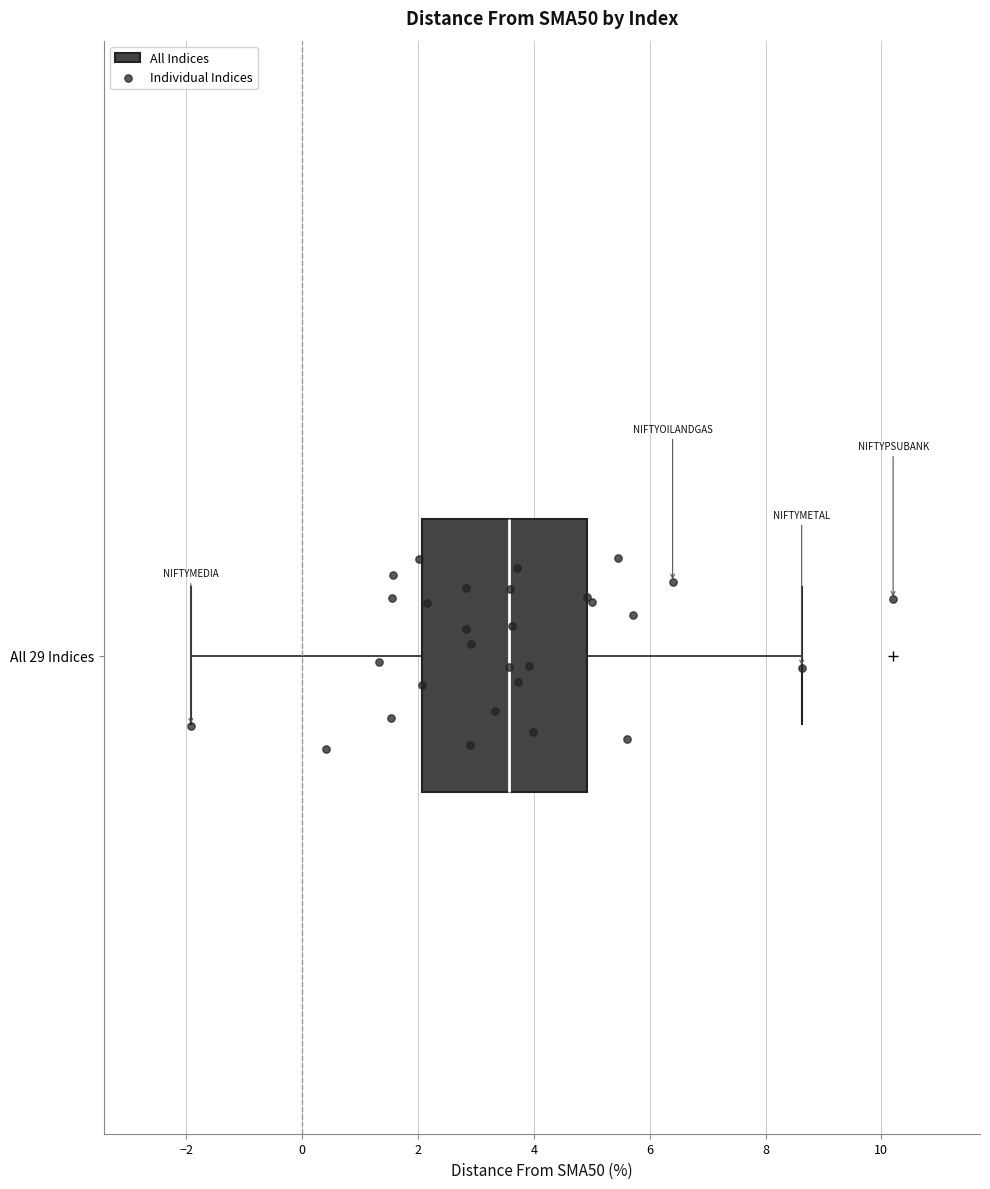

Transcribe this box plot: give where the median line is, the range the box spans, and where the two whiskers end, as read against the x-axis. The values are not printed on the chart, so give them approximately, as read against the axis.

median 3.6, box 2.0 to 5.0, whiskers -2.0 to 8.6